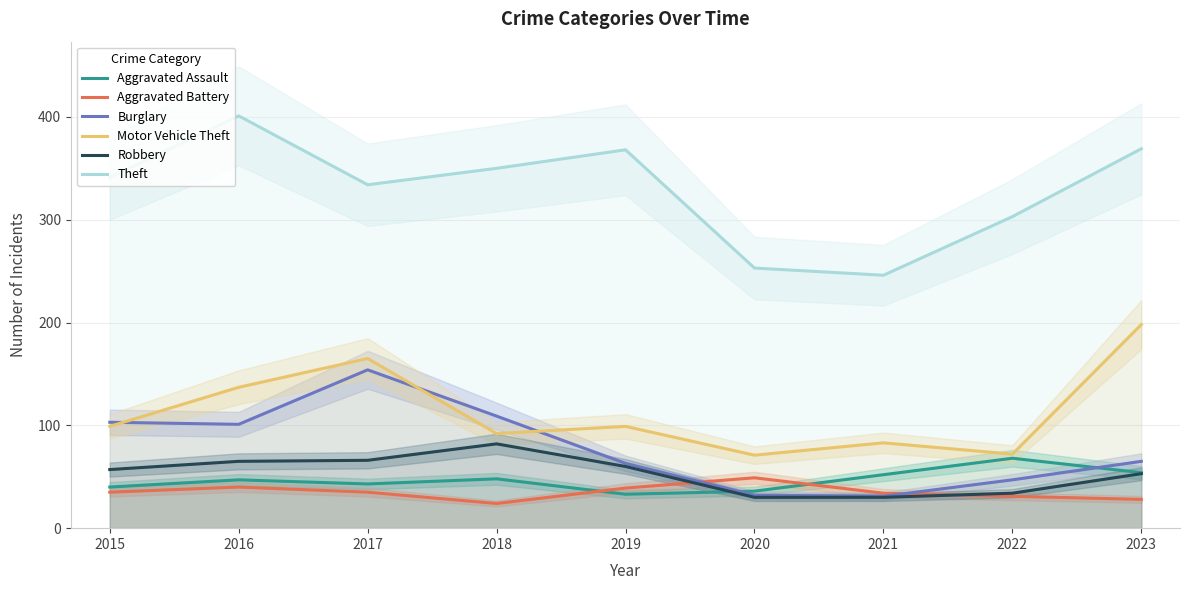

What is the lowest value of the Motor Vehicle Theft series?

71